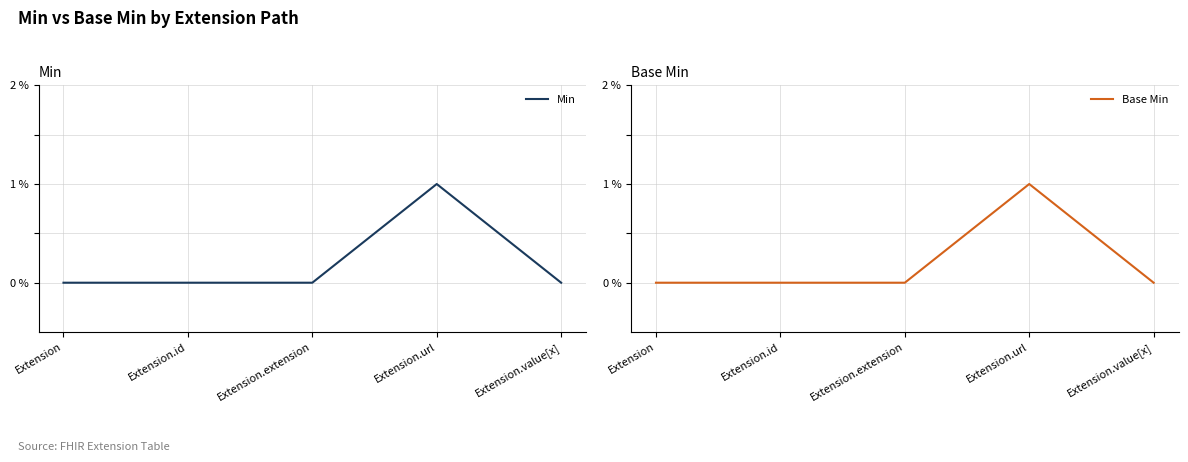

At which label does Min reach its peak?

Extension.url